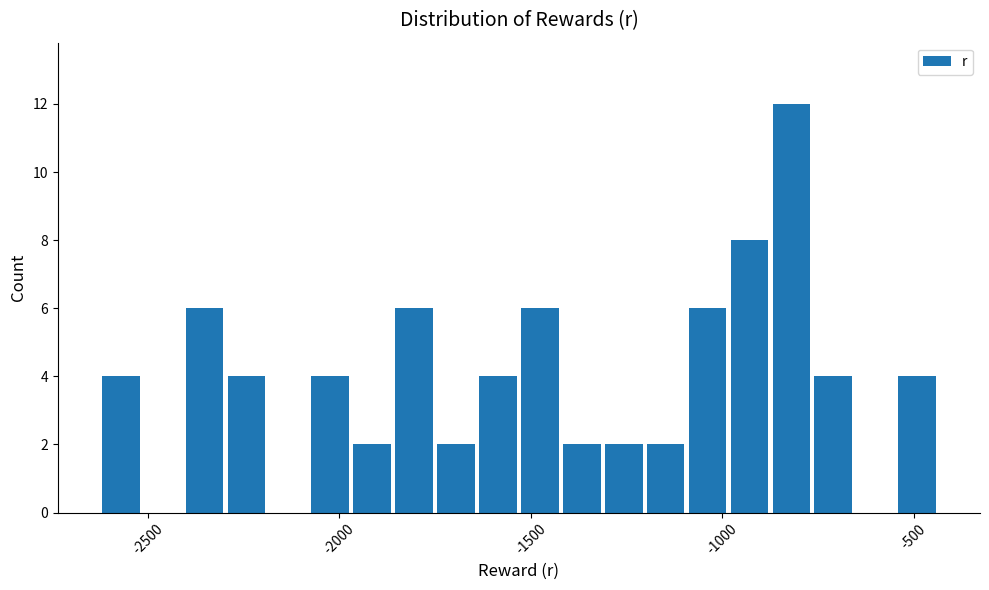

Around what value on the x-axis is the tallest bar? Give the approximate position of its centre, as read against the axis.

-800